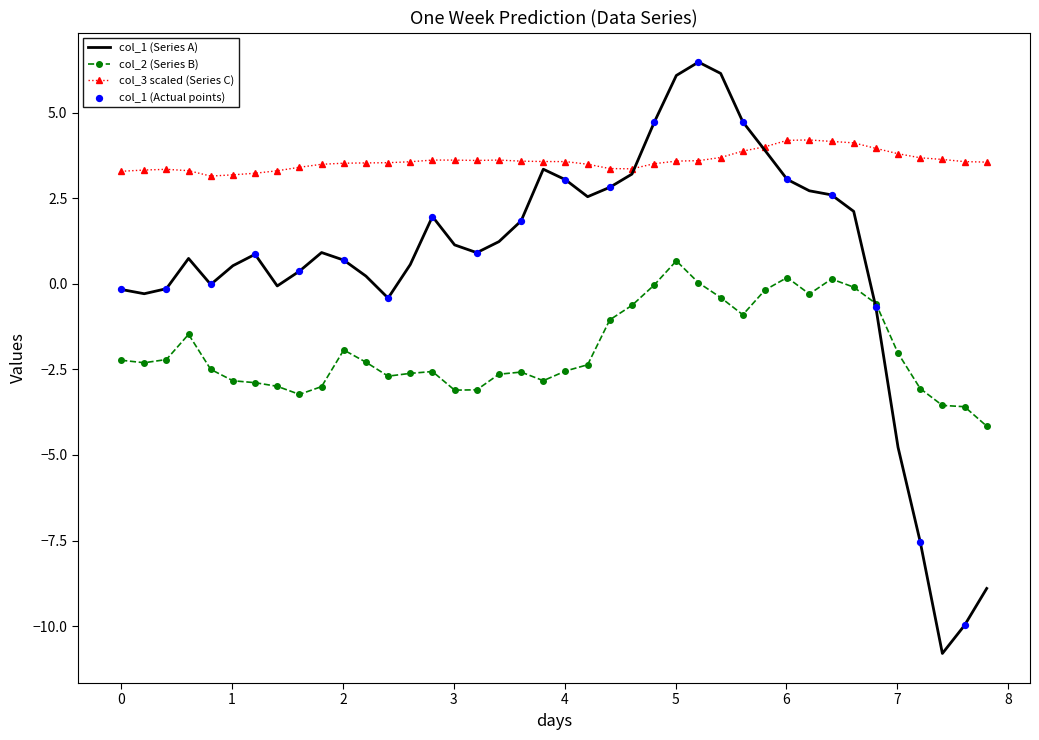

Which series has the largest total across all categories?

col_3 scaled (Series C)